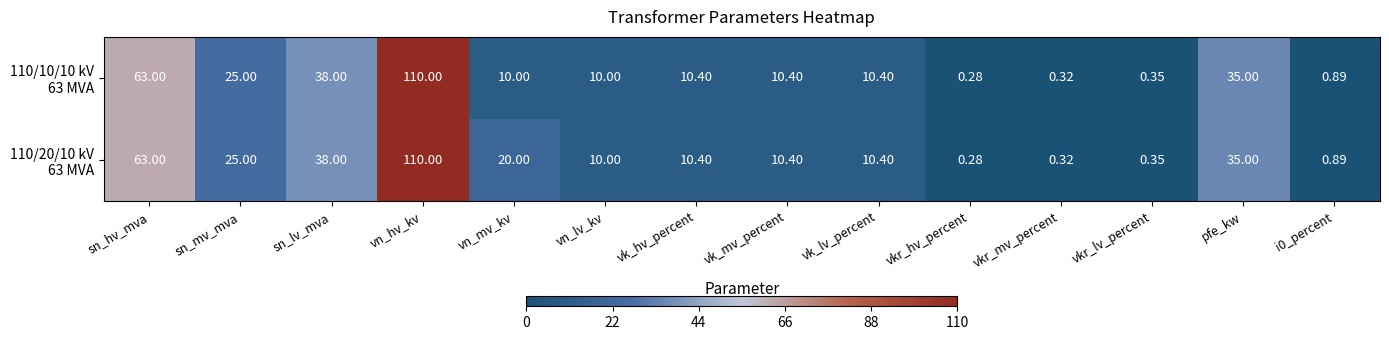

At which category is the sum across all series the highest?

vn_hv_kv